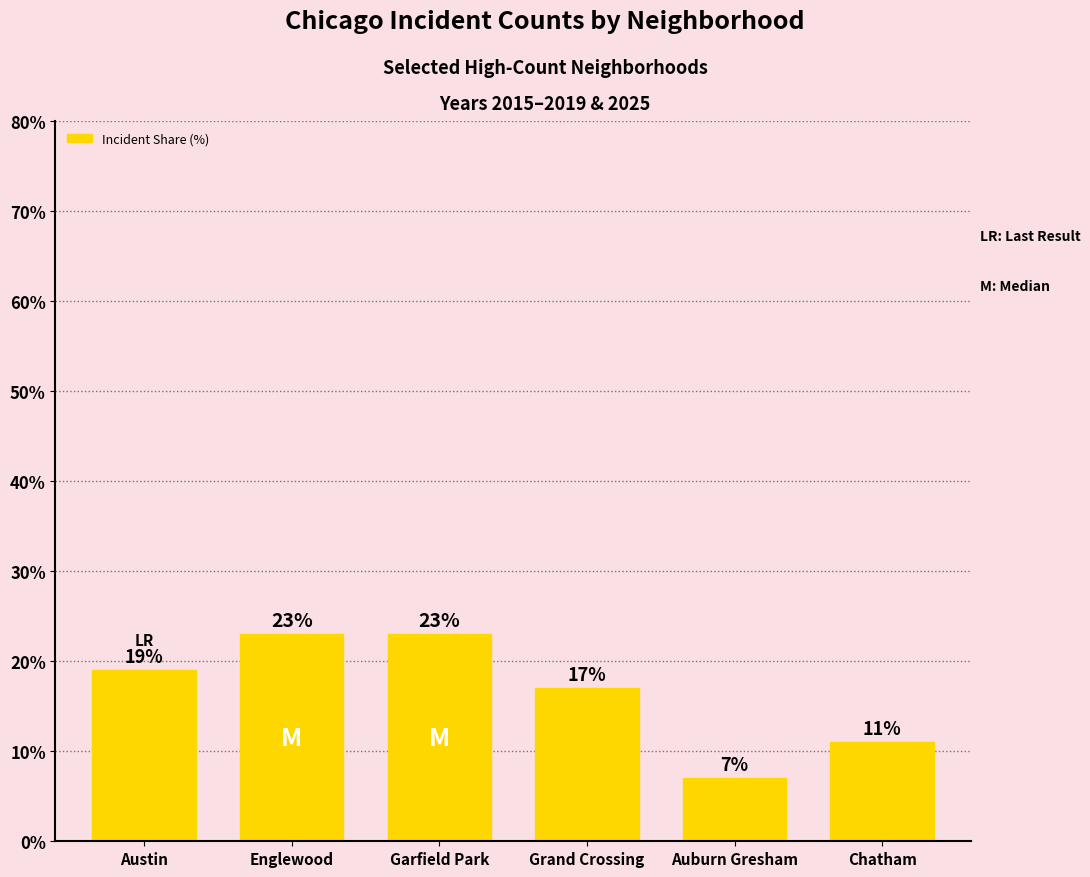

What is the difference between the maximum and second lowest values?

12